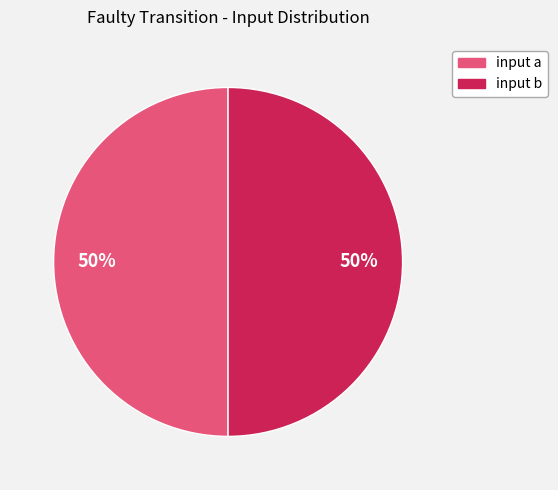

What is the ratio of the value at input b to the value at input a?

1.0